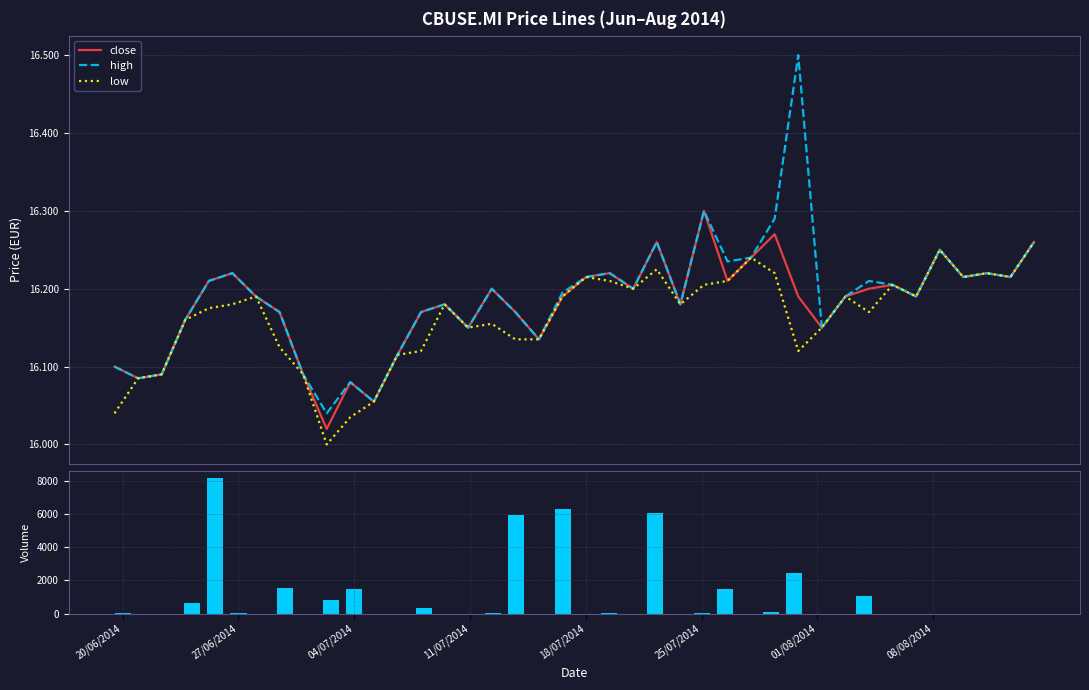

Between 21 and 11/07/2014, which is larger?

21